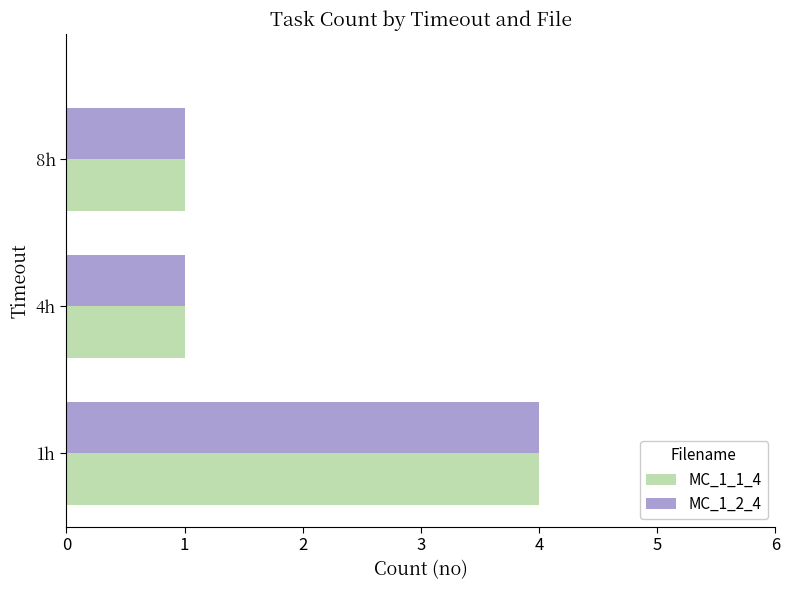

Which category has the highest value in the MC_1_2_4 series?

1h